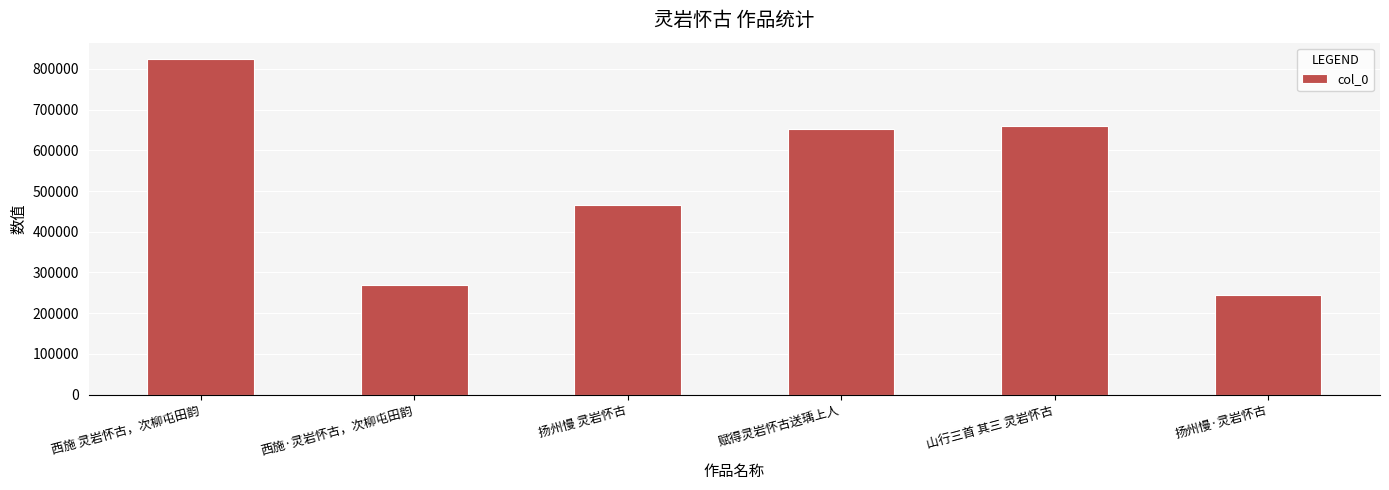

How many series are shown in this chart?

1